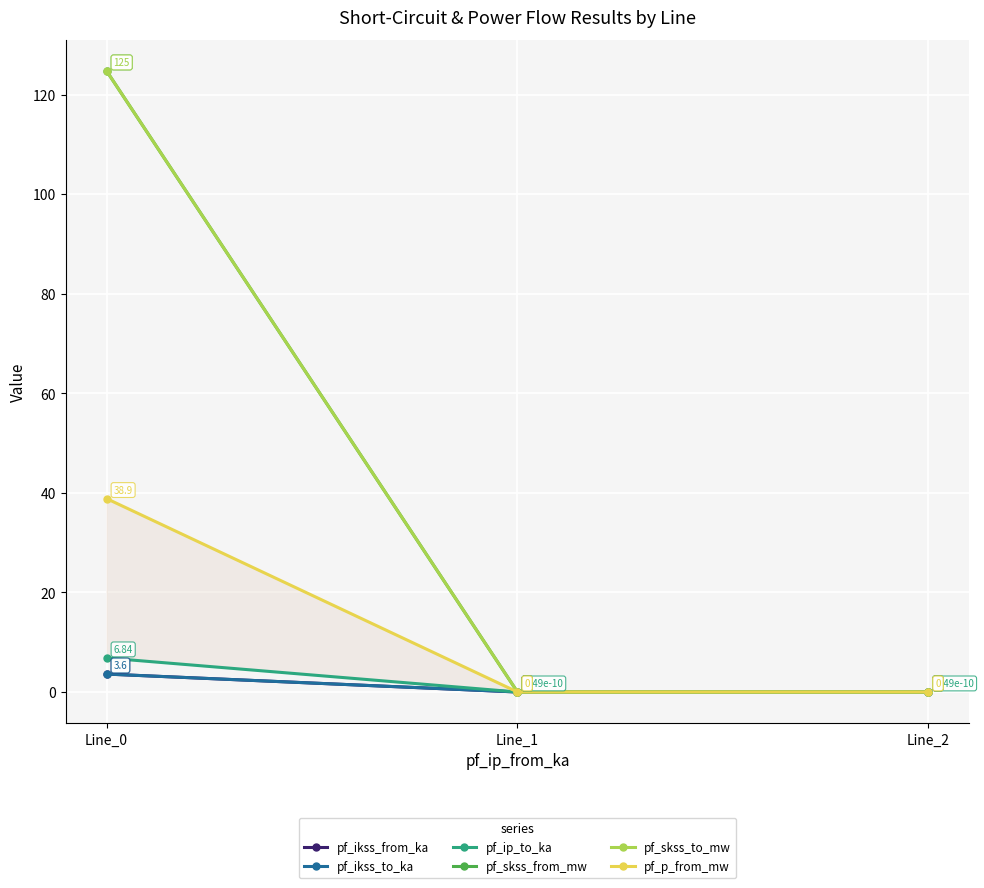

How many data points in pf_ikss_from_ka are above 0?

1